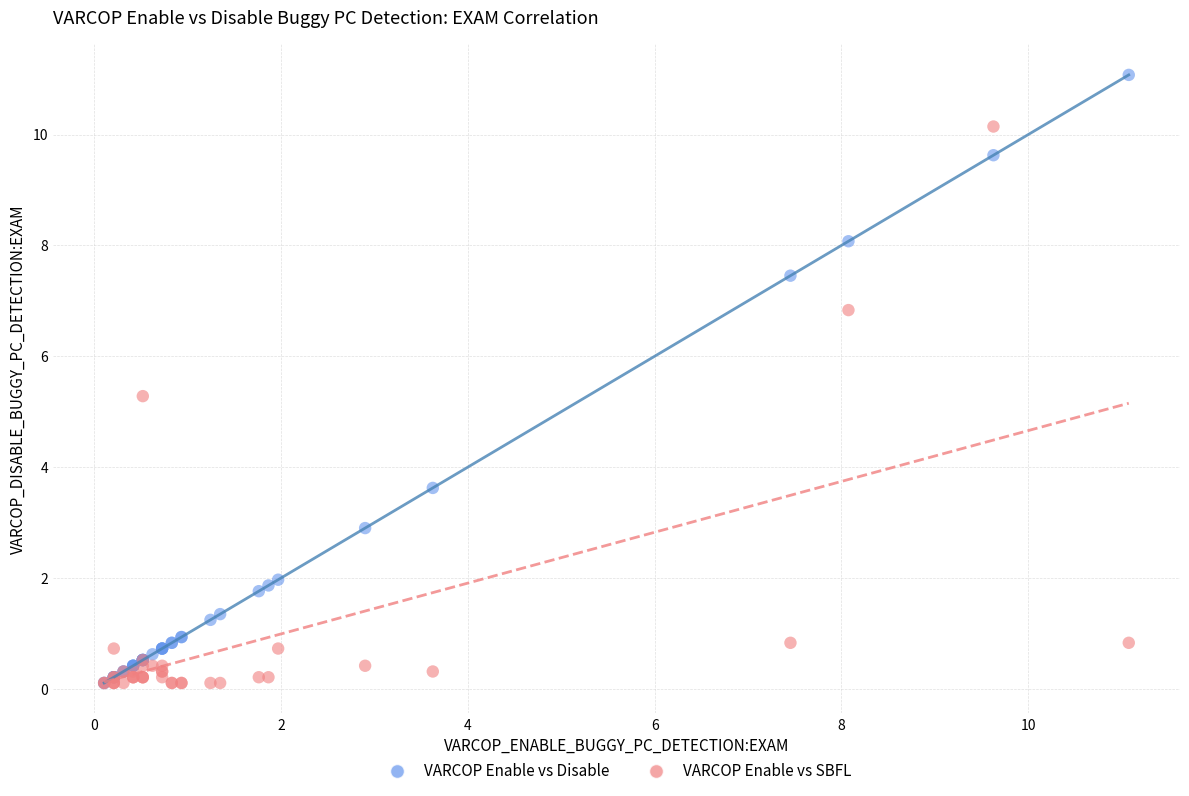

In the VARCOP Enable vs Disable series, what Y value is closest to 5?

3.6